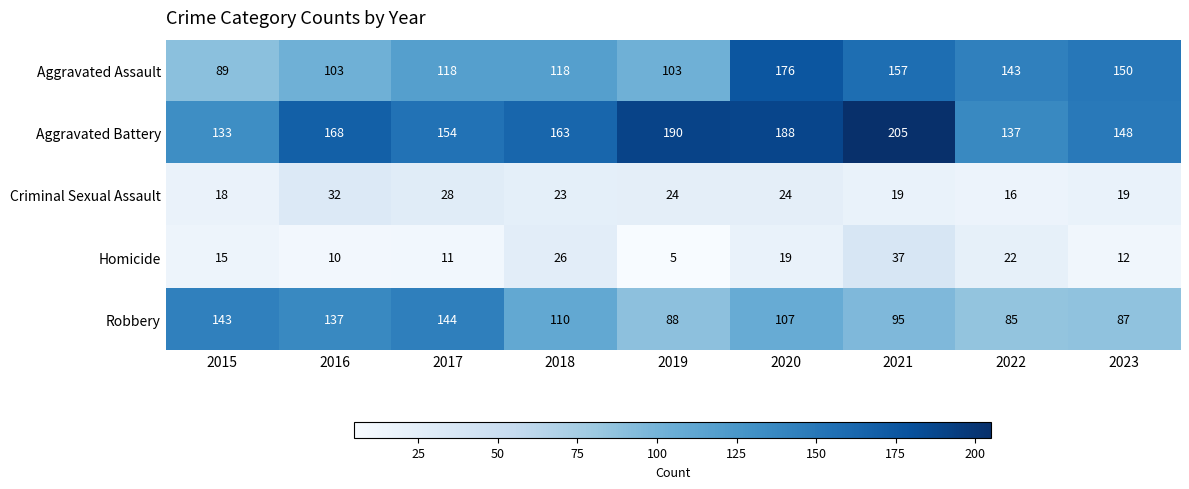

What is the sum of the Aggravated Battery values at 2022 and 2021?

342